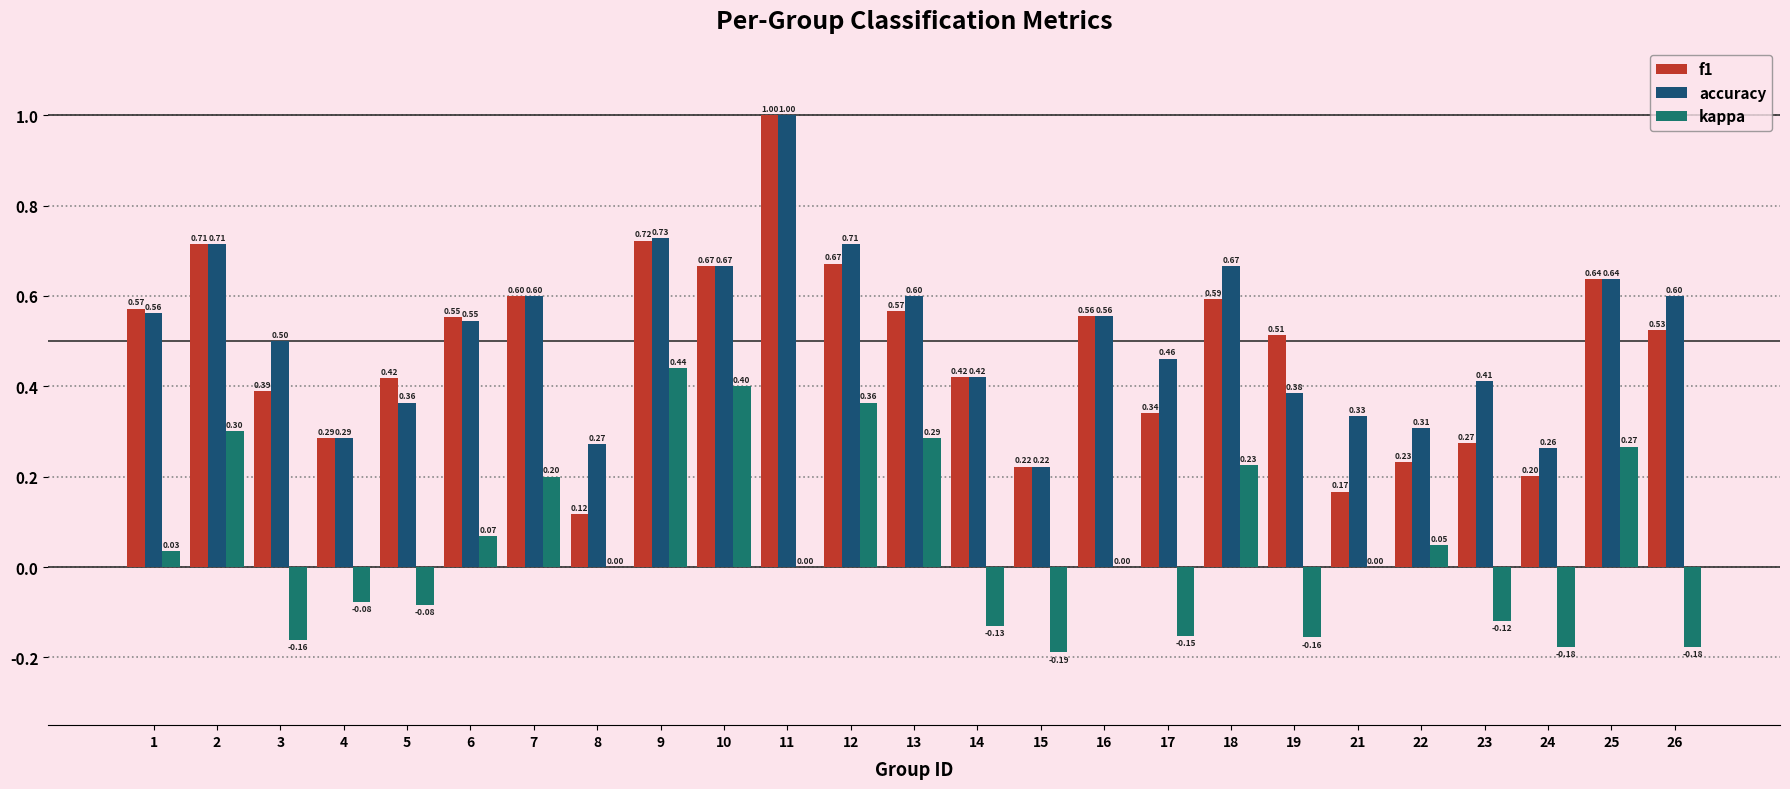

The value of f1 at 16 is 0.6. True or false?

True